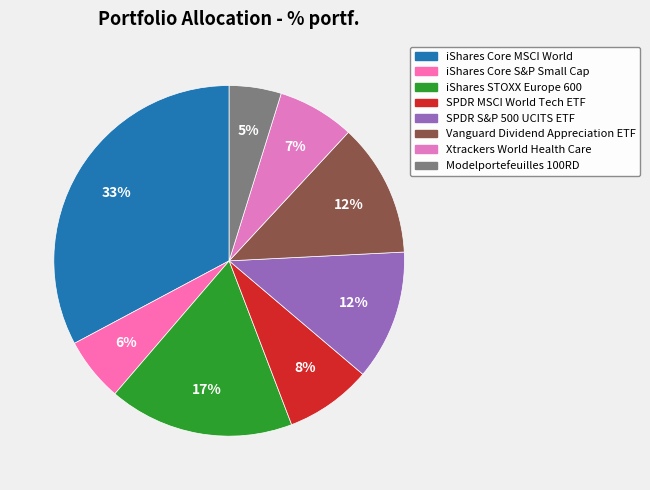

How much of the chart is everything except SPDR S&P 500 UCITS ETF?

88.0%